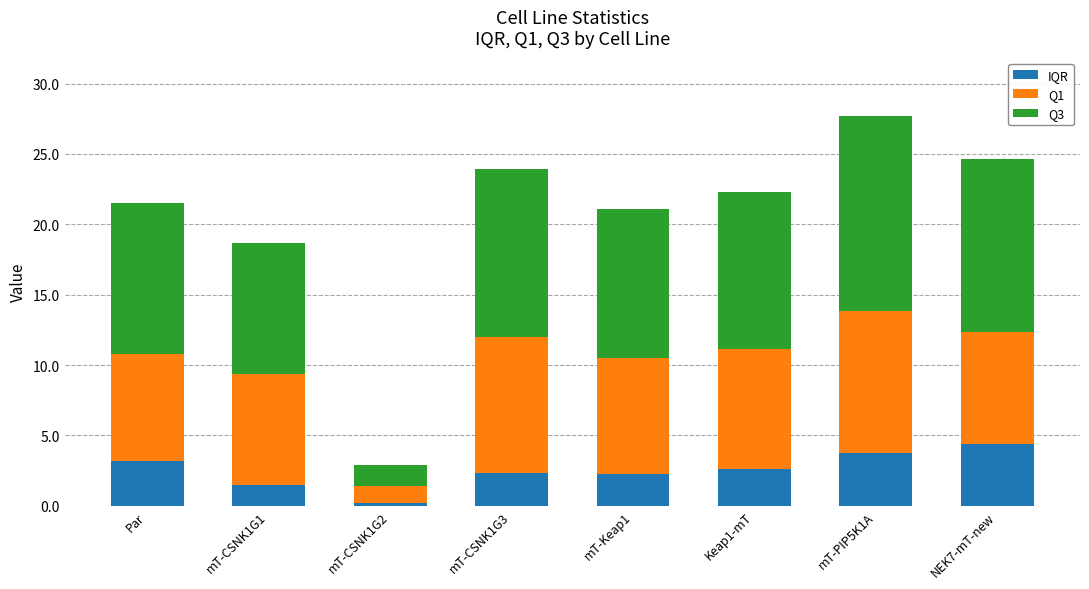

At which category is the sum across all series the highest?

mT-PIP5K1A